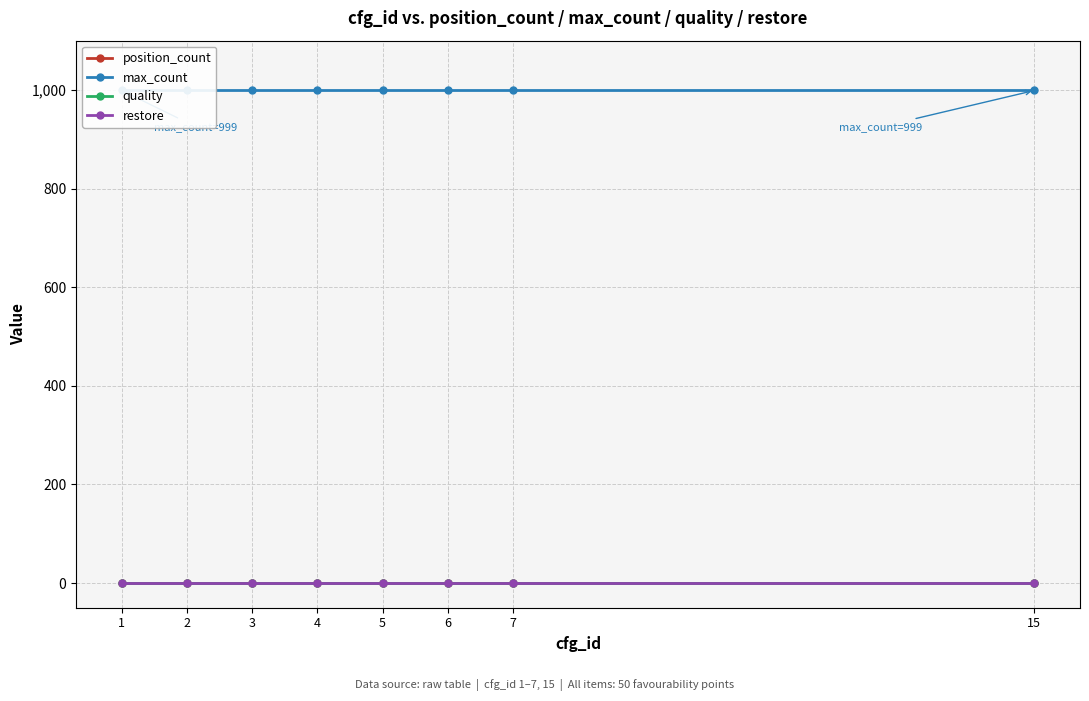

Rank the categories by max_count value from lowest to highest.

1, 2, 3, 4, 5, 6, 7, 15